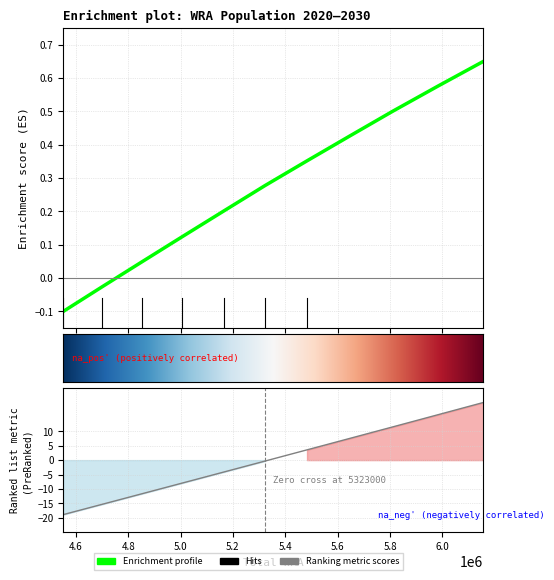

What is the minimum value shown in the chart?

-18.9